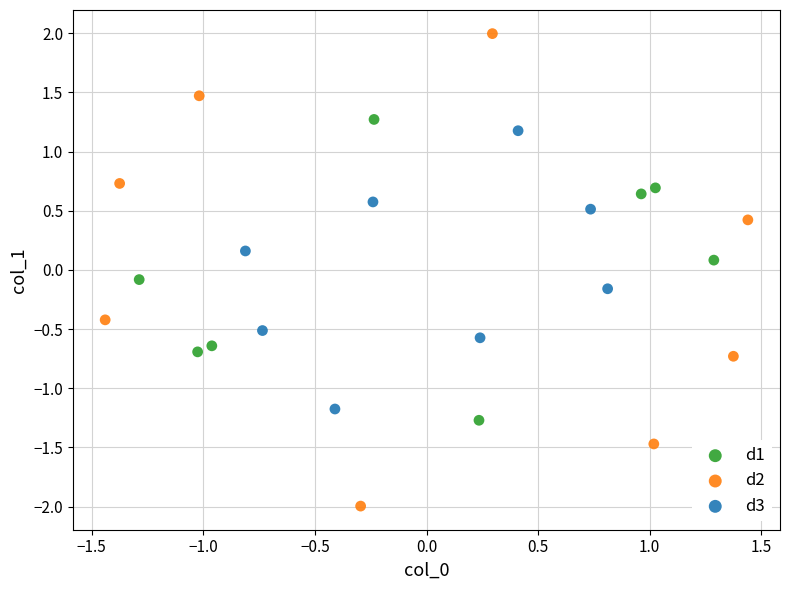

Which series has the largest Y range (max minus min)?

d2